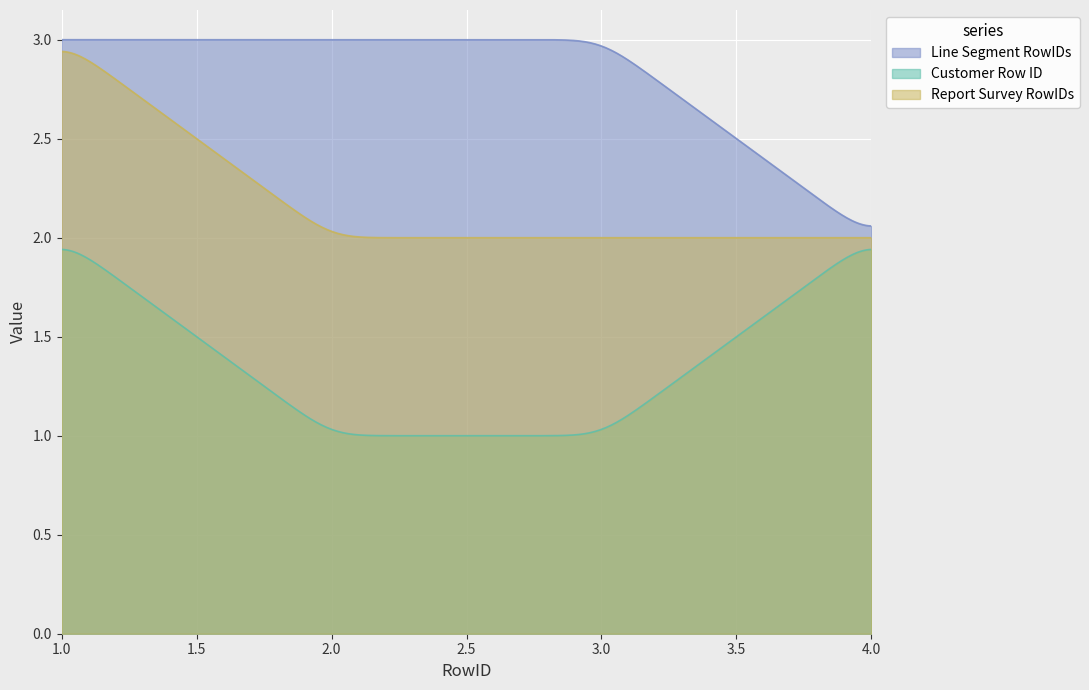

Is the value of Report Survey RowIDs at 1 greater than the value of Line Segment RowIDs at 2?

No